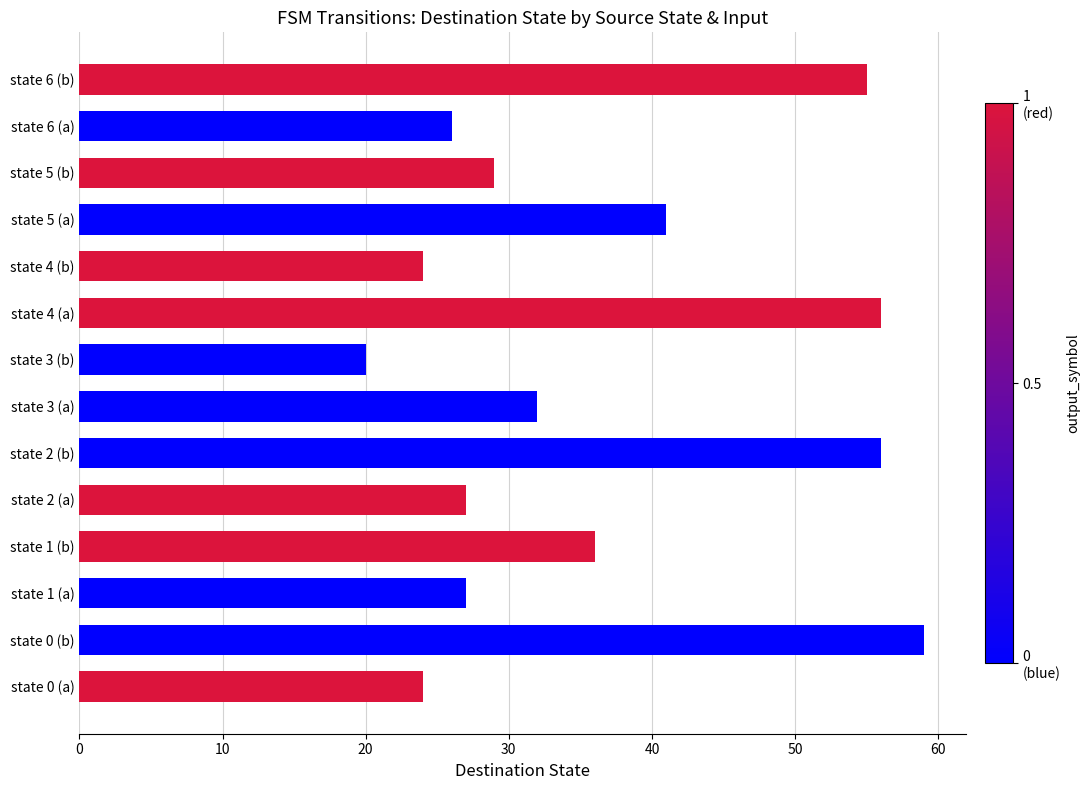

Read the value at state 3 (b).

20